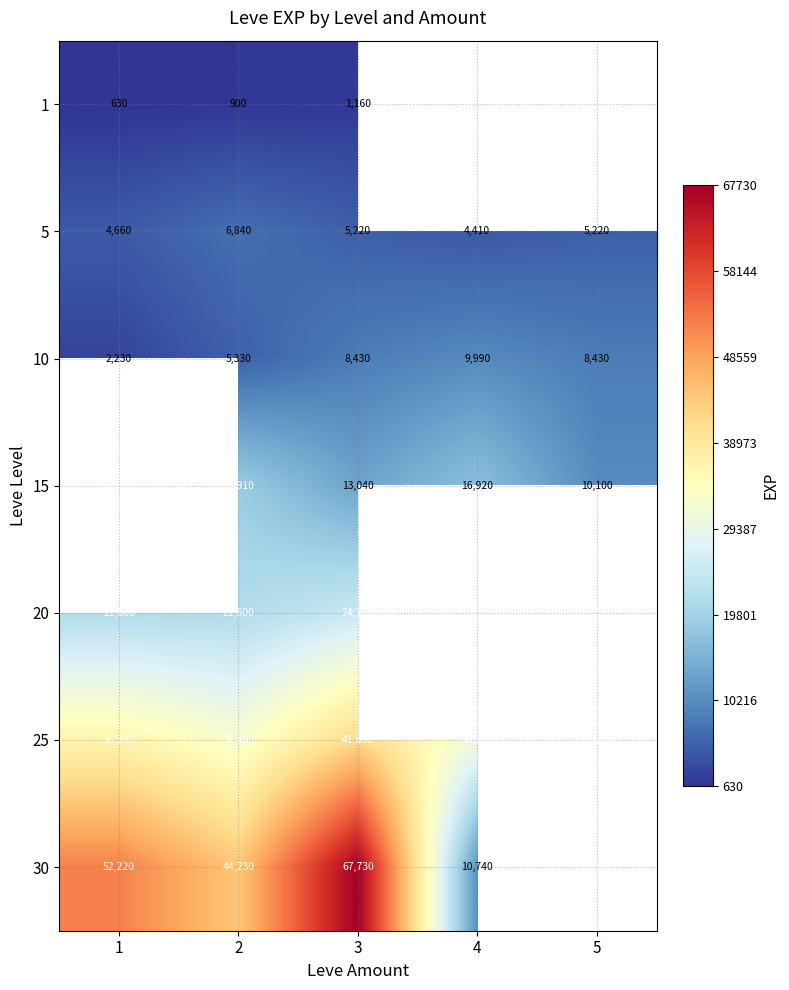

Is the value of 20 at 1 greater than the value of 30 at 1?

No